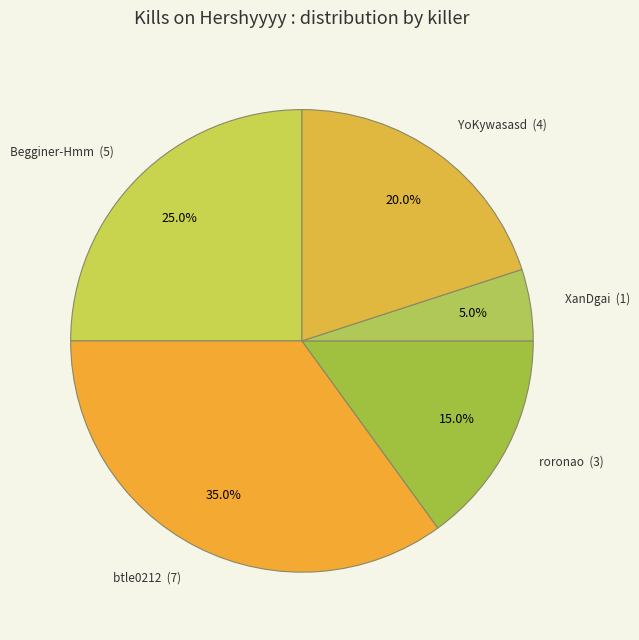

Is there a majority slice in this chart?

No